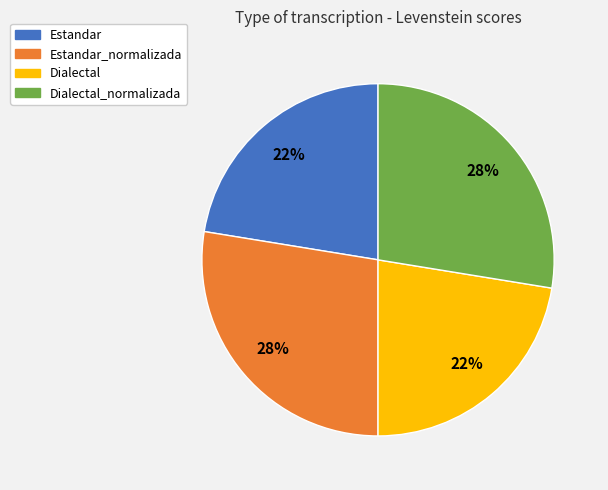

Is the sum of Dialectal and Estandar greater than half?

No